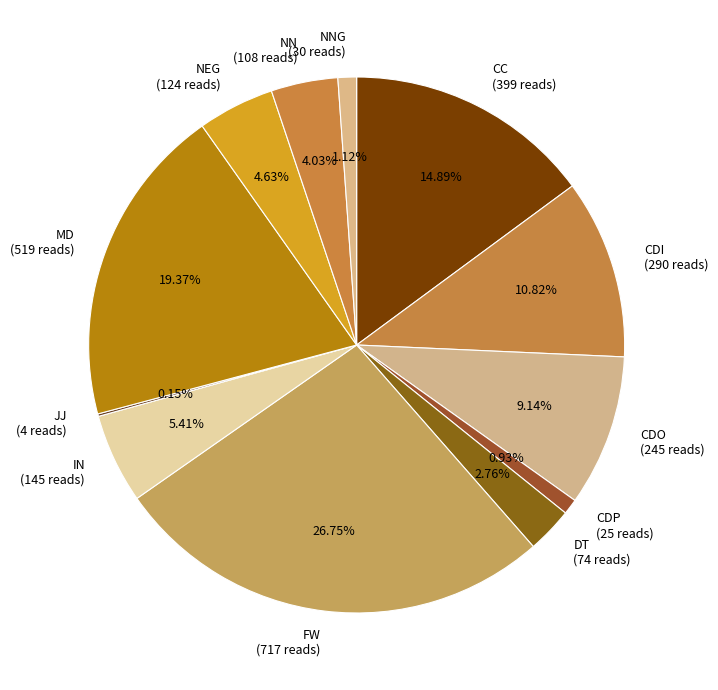

Combined, do CDI (290 reads) and IN (145 reads) account for over 50%?

No